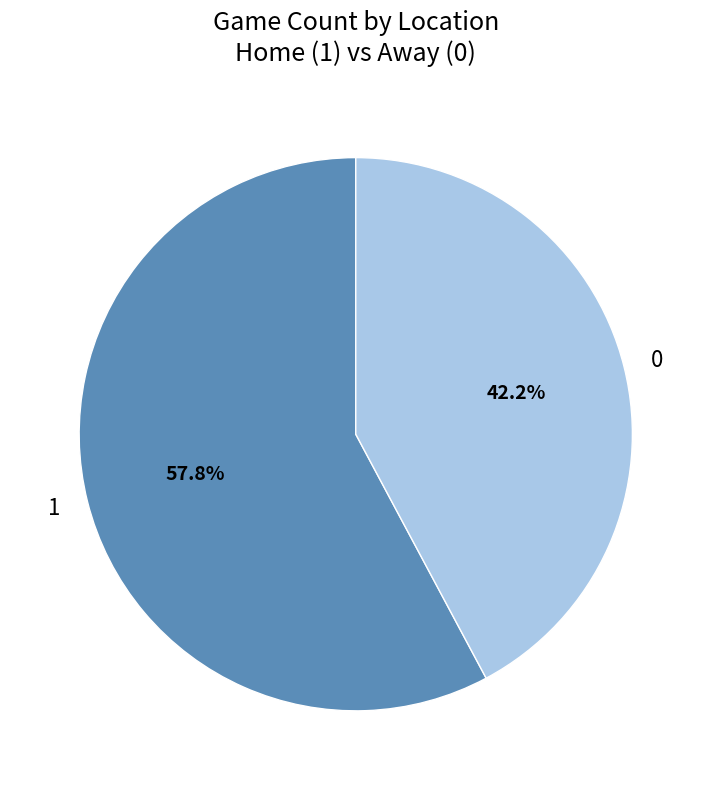

What is the ratio of the value at 0 to the value at 1?

0.7